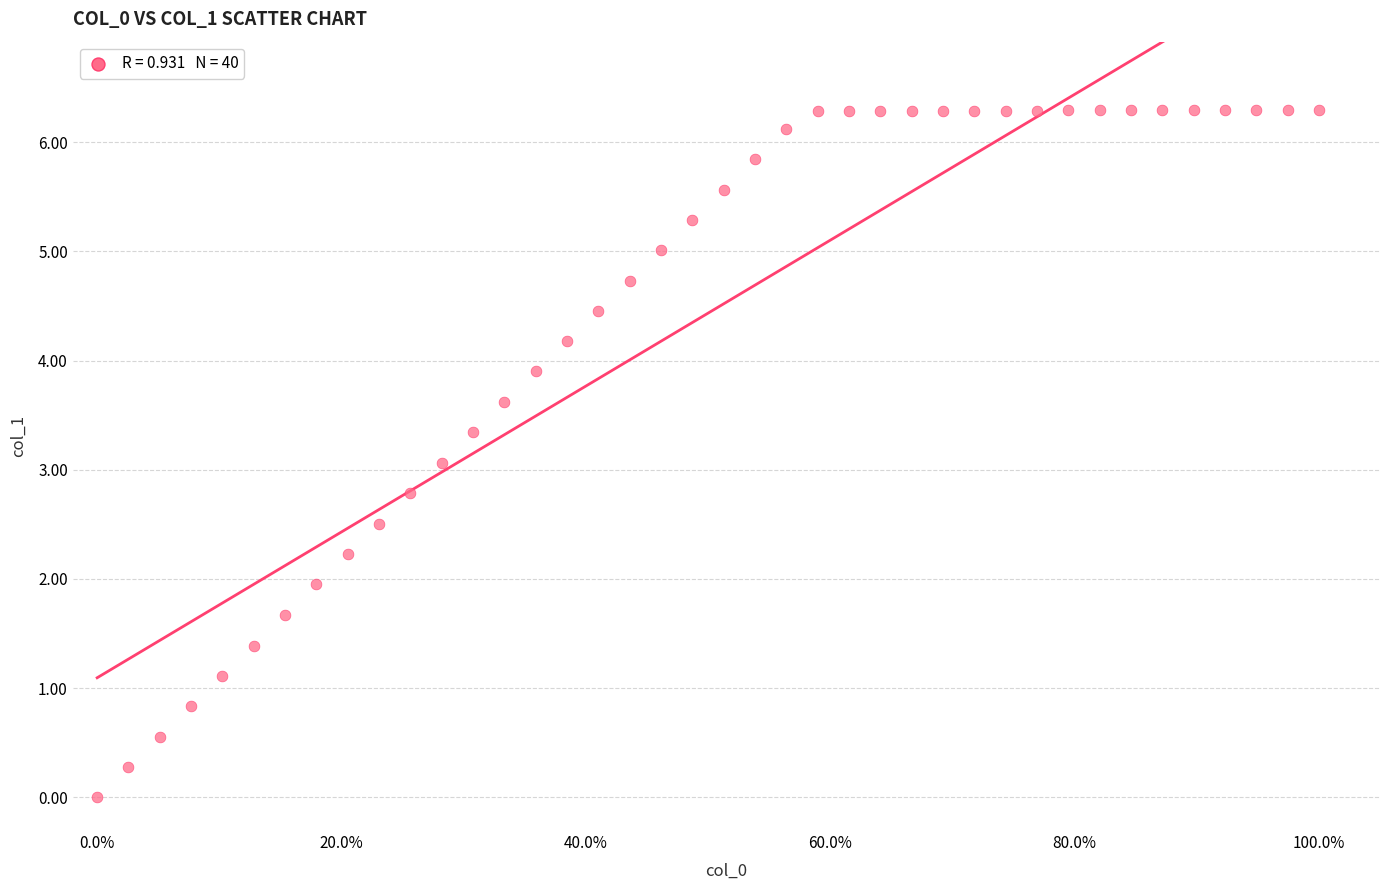

What is the range of X values (max minus min)?

1.0